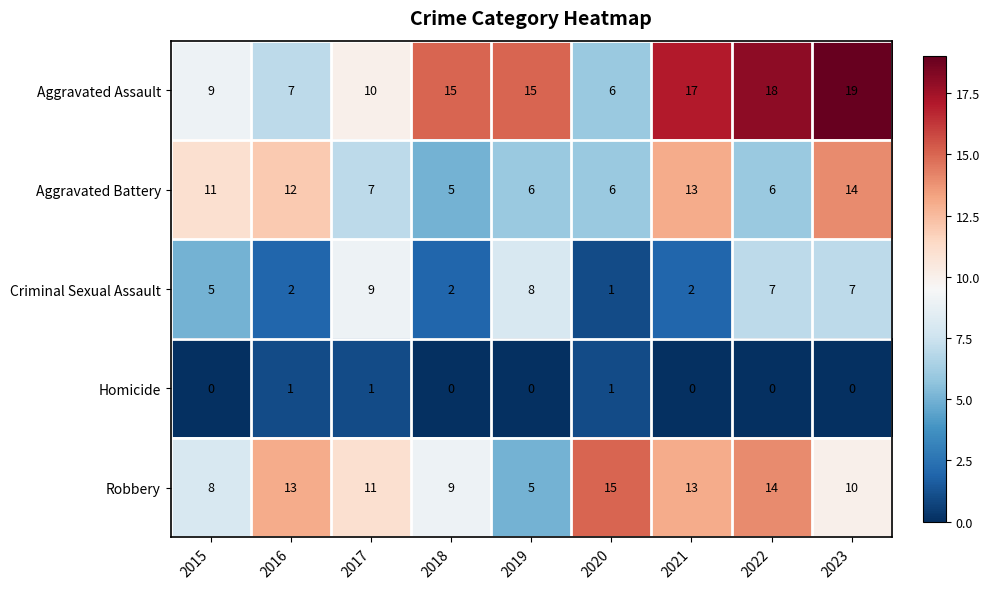

Read the Aggravated Battery value at 2018.

5